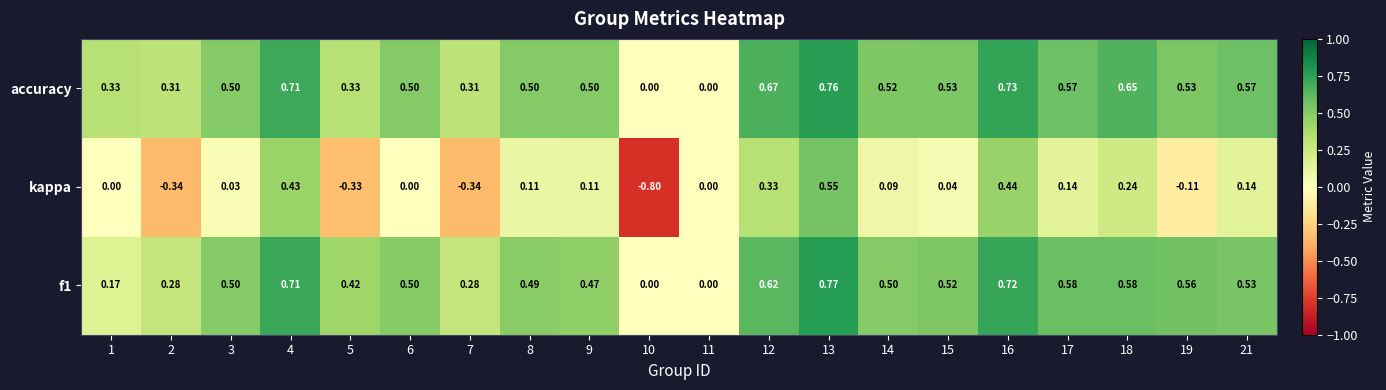

How many data points in kappa are less than 0?

5